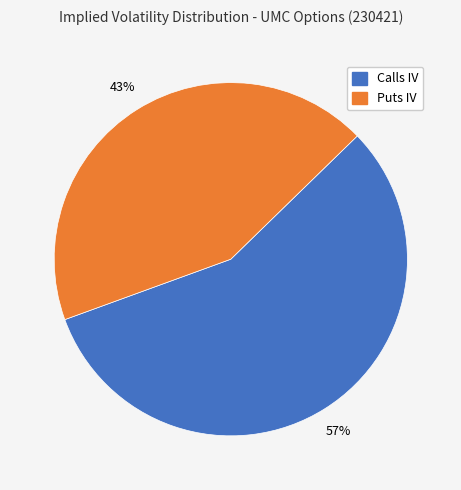

Is there a majority slice in this chart?

Yes